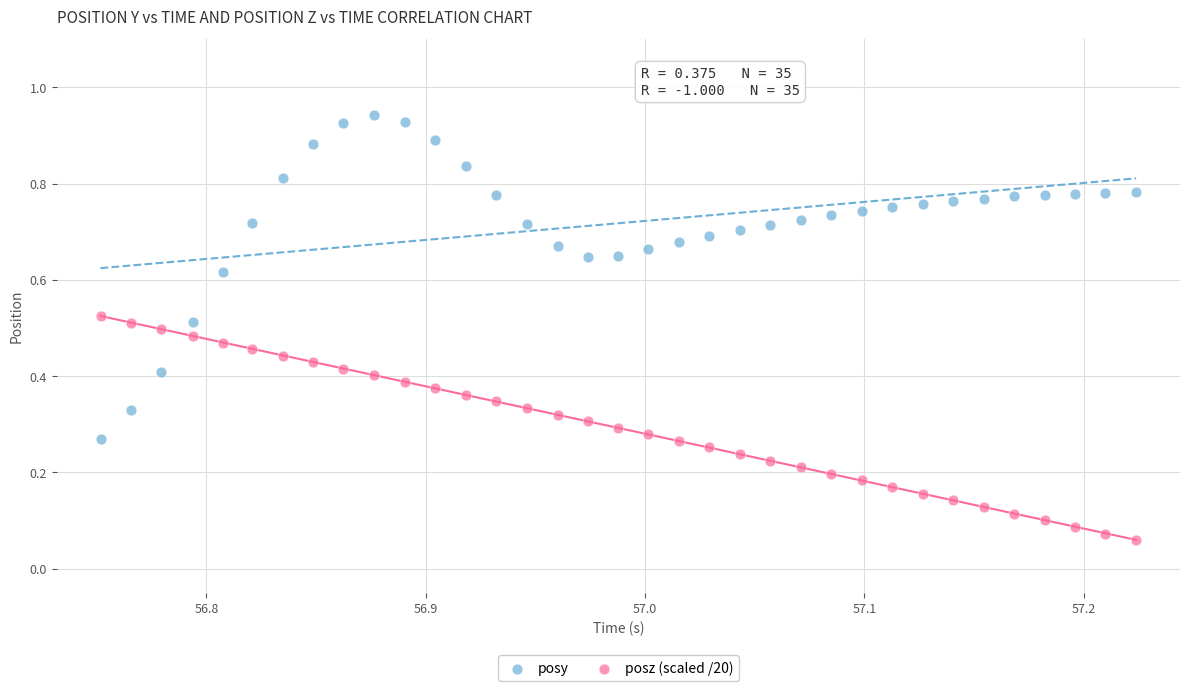

Which series contains the lowest Y value?

posz (scaled /20)